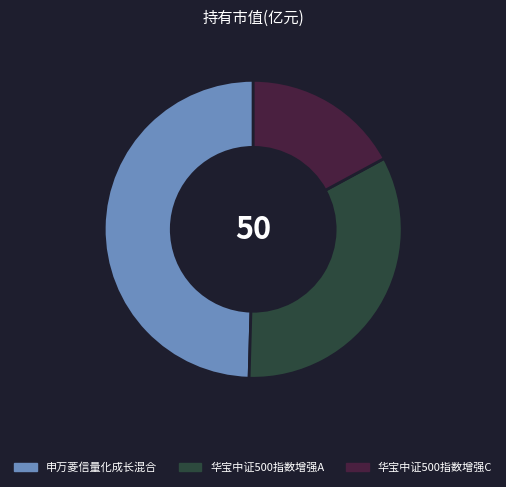

Rank the categories by value from highest to lowest.

申万菱信量化成长混合, 华宝中证500指数增强A, 华宝中证500指数增强C